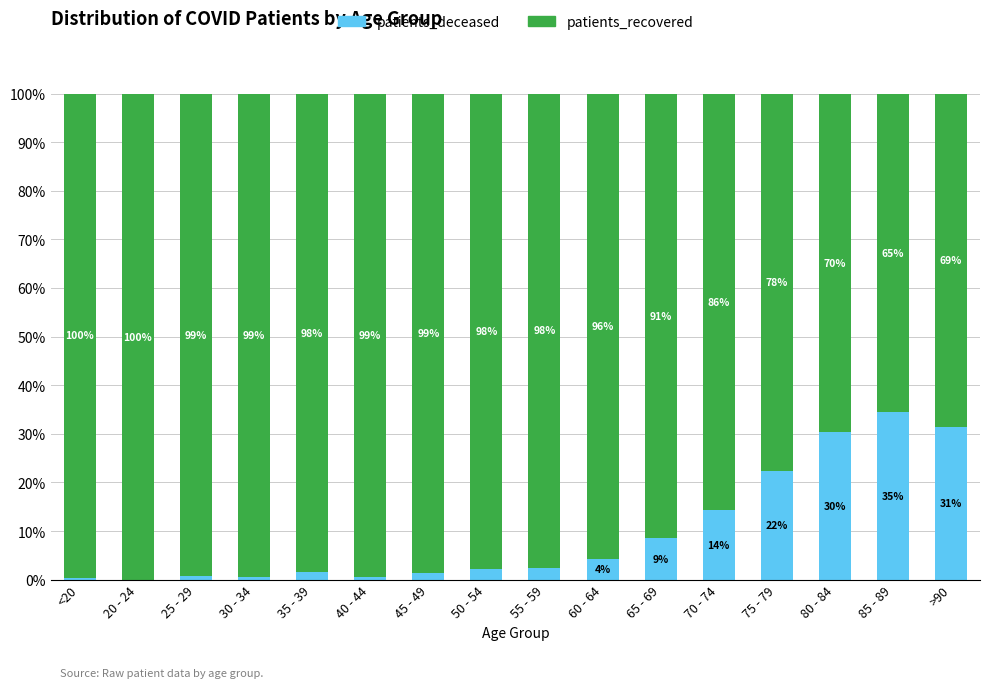

What is the total value across all series at 70 - 74?

100.0